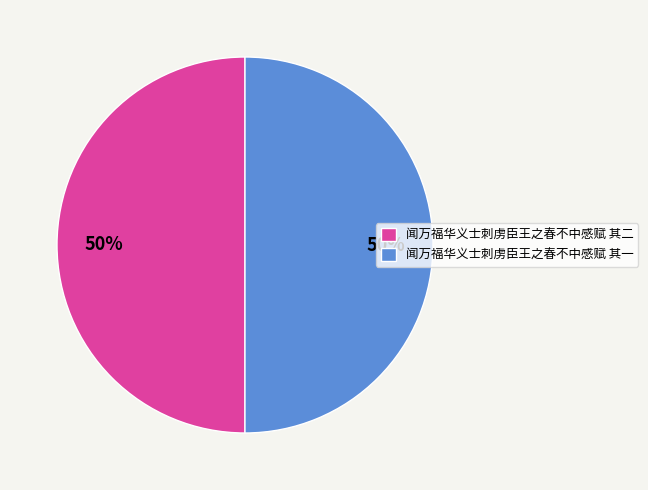

To the nearest percent, what portion does 闻万福华义士刺虏臣王之春不中感赋 其二 represent?

50%